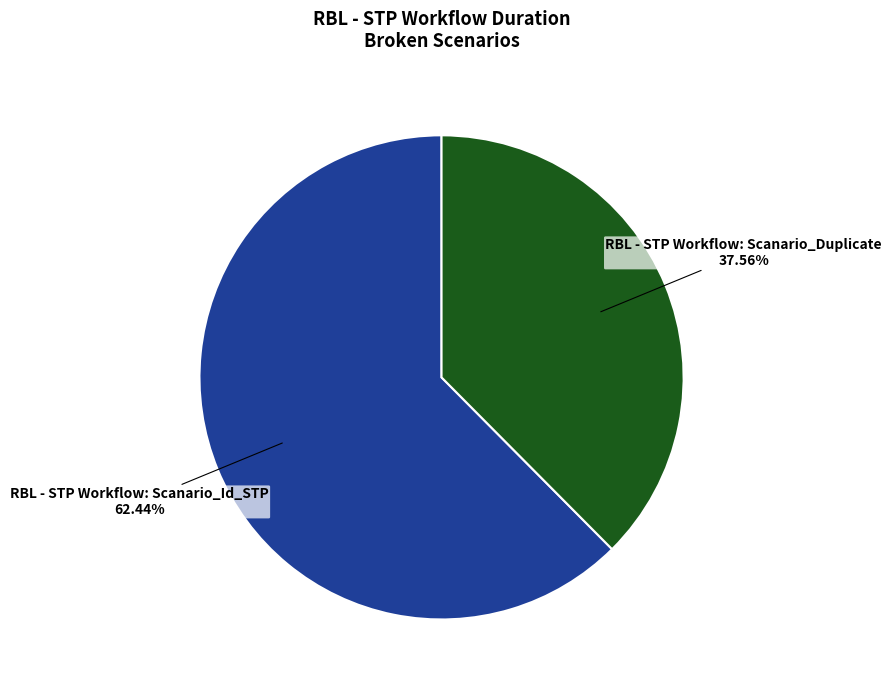

Does any single category account for the majority?

Yes